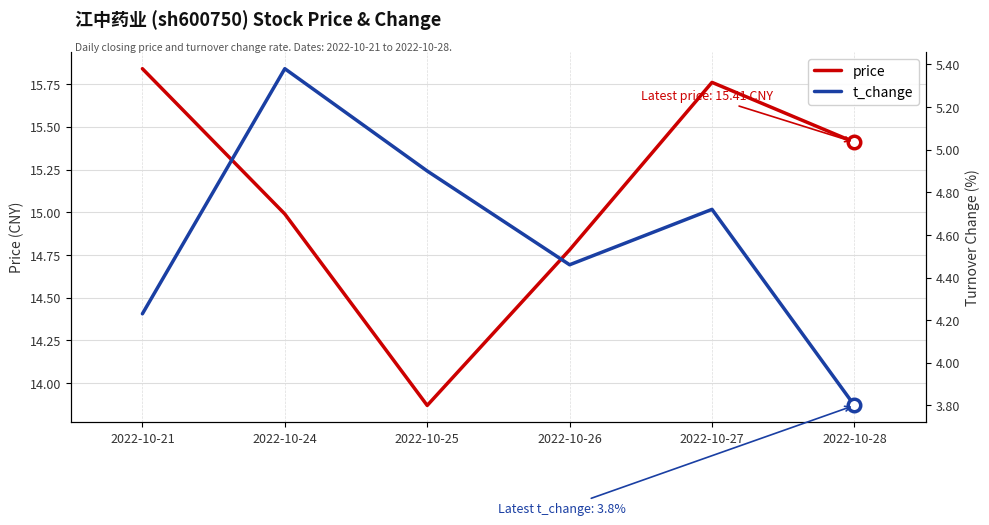

Where does the t_change series first go above 4?

2022-10-21